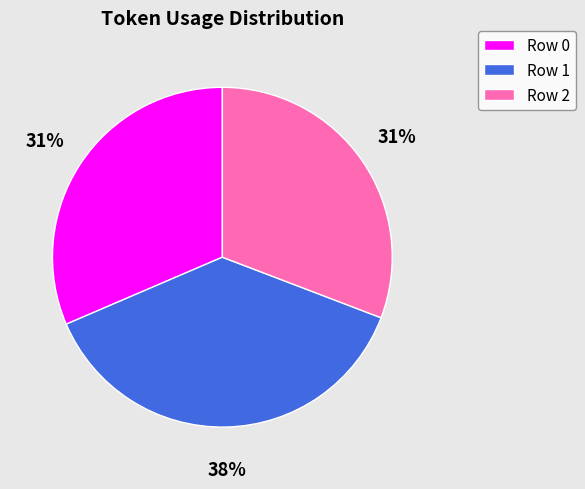

Which slice is the largest?

Row 1